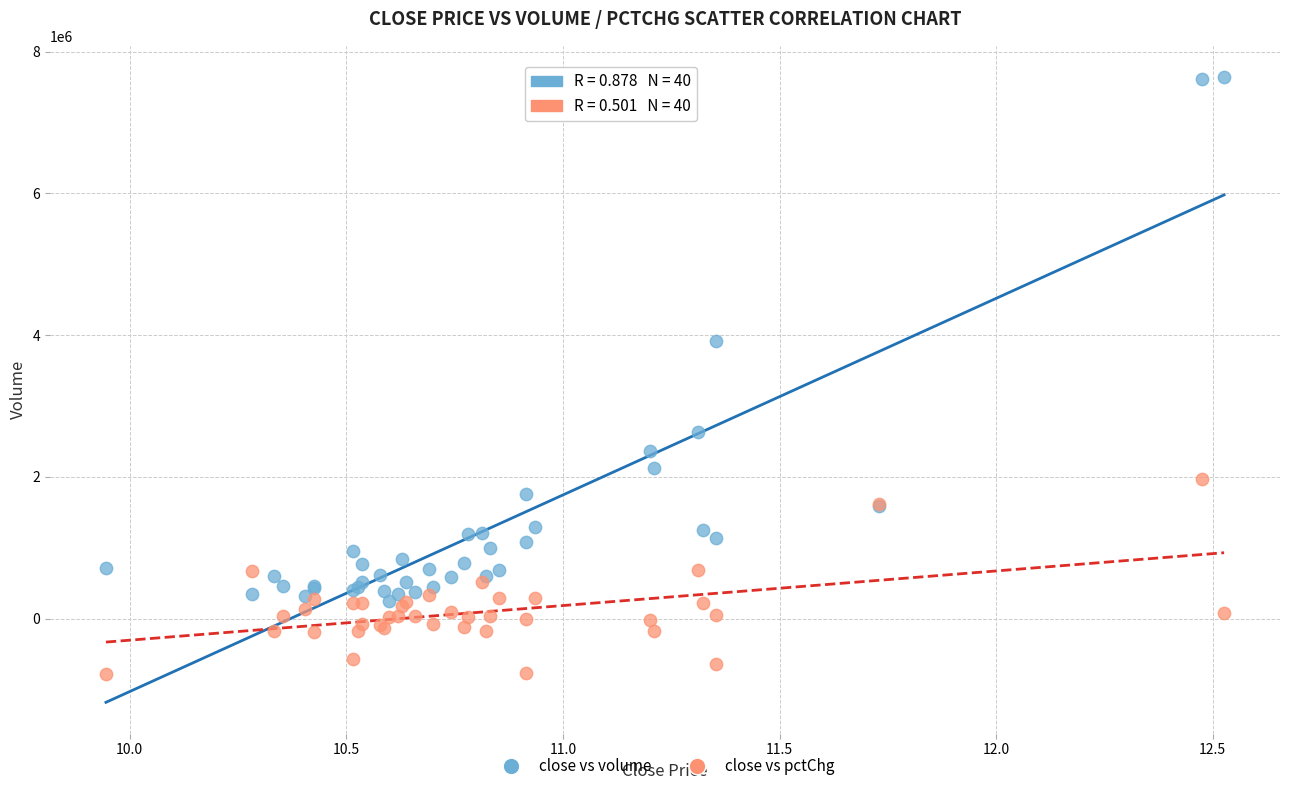

Across all series, what Y value is closest to 3427125?

3914681.0